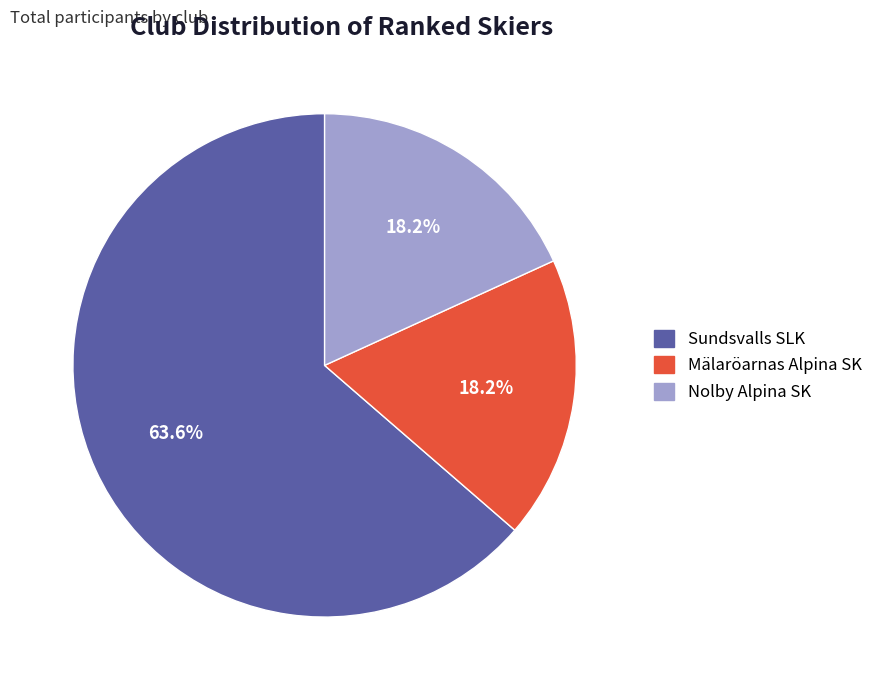

How many slices are in this pie chart?

3